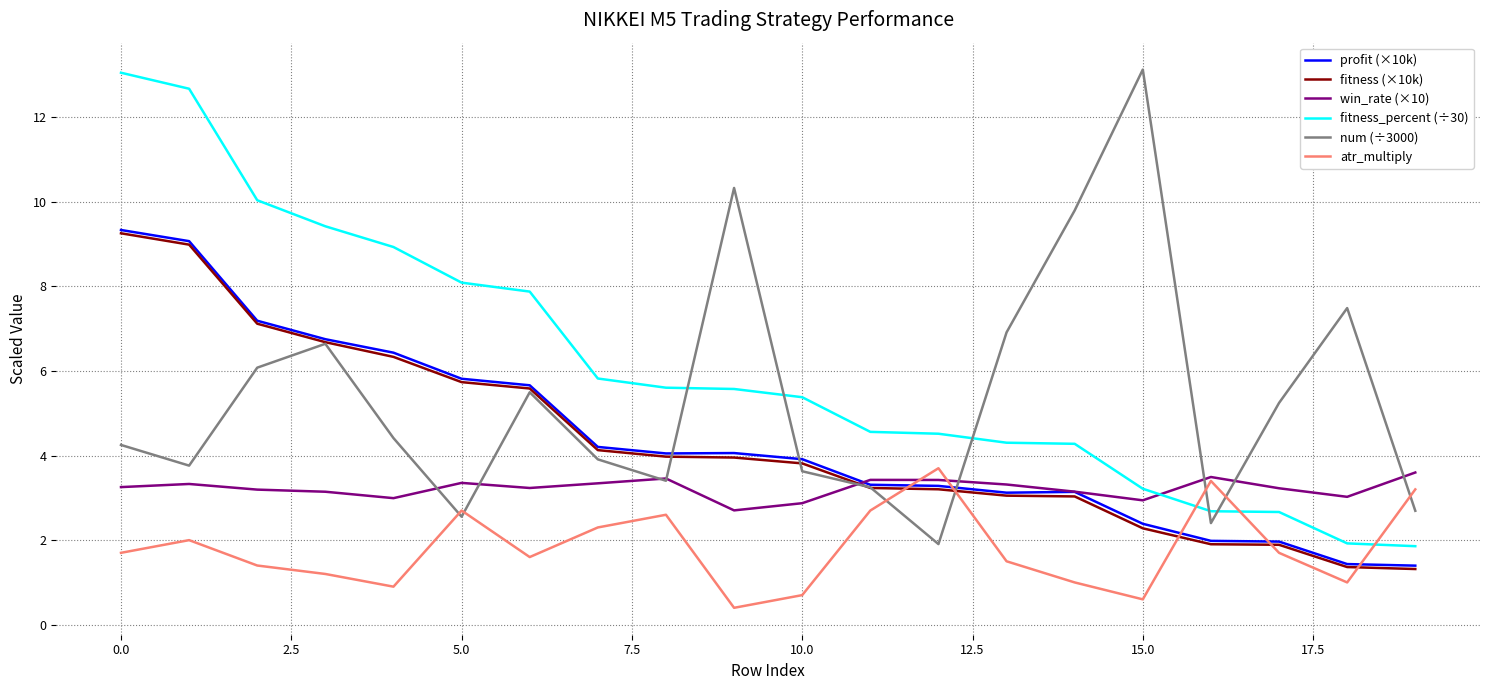

True or false: fitness (×10k) and atr_multiply intersect in this chart.

True